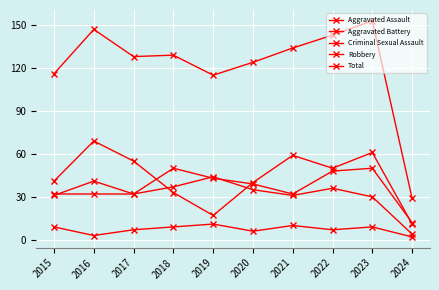

At how many categories does at least one series exceed 129?

4